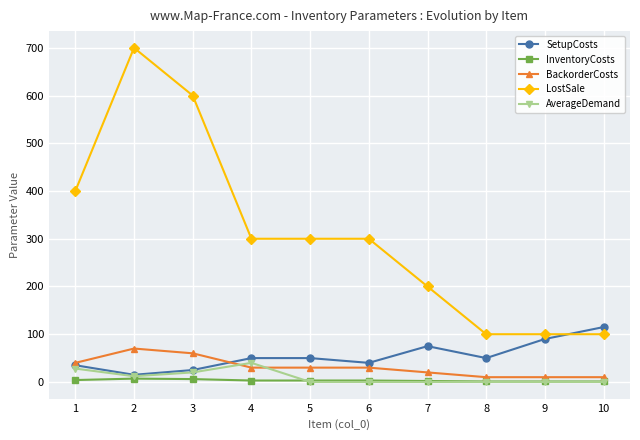

How many lines are shown in the chart?

5